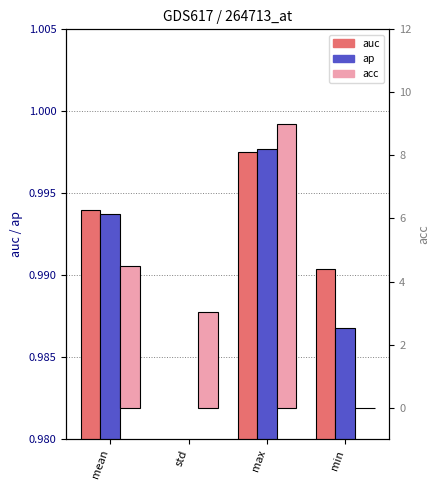

What is the approximate value of ap at max?

1.0